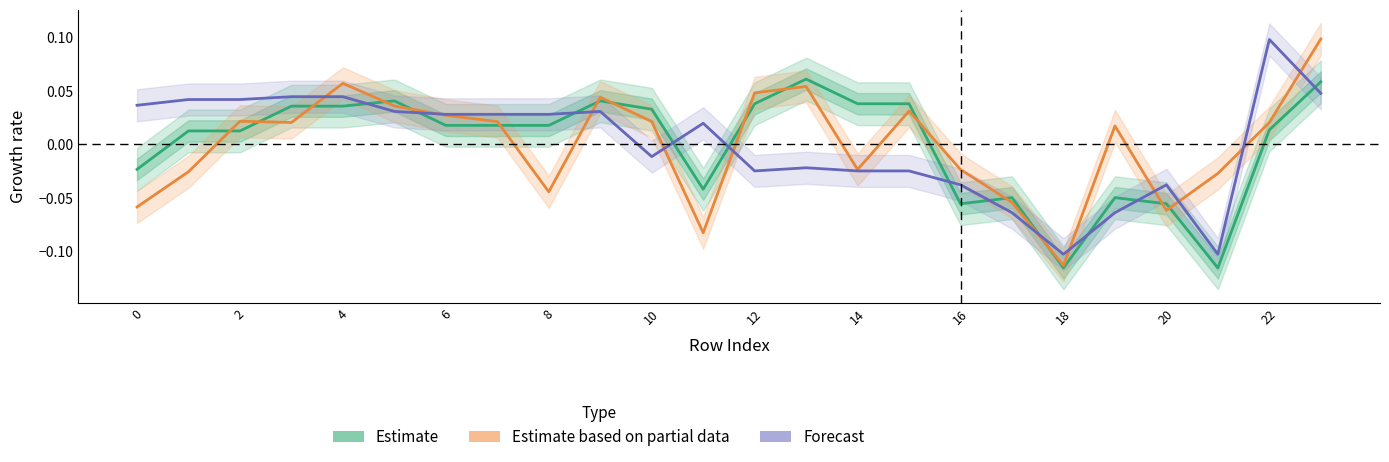

True or false: Forecast and Estimate based on partial data intersect in this chart.

True